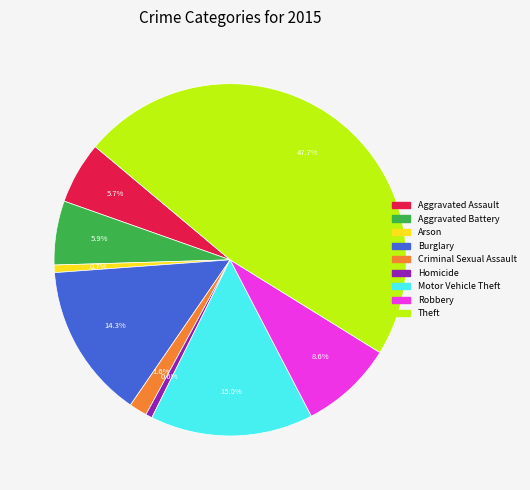

What portion of the pie excludes Robbery?

91.4%